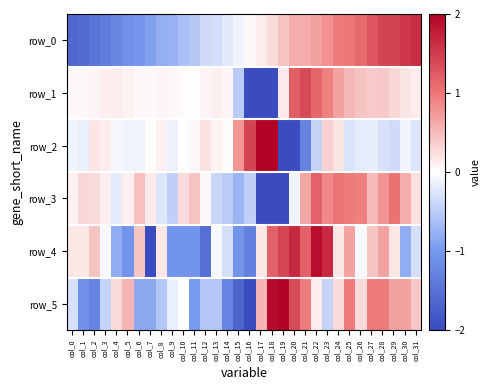

What is the total value across all series at col_23?

4.2